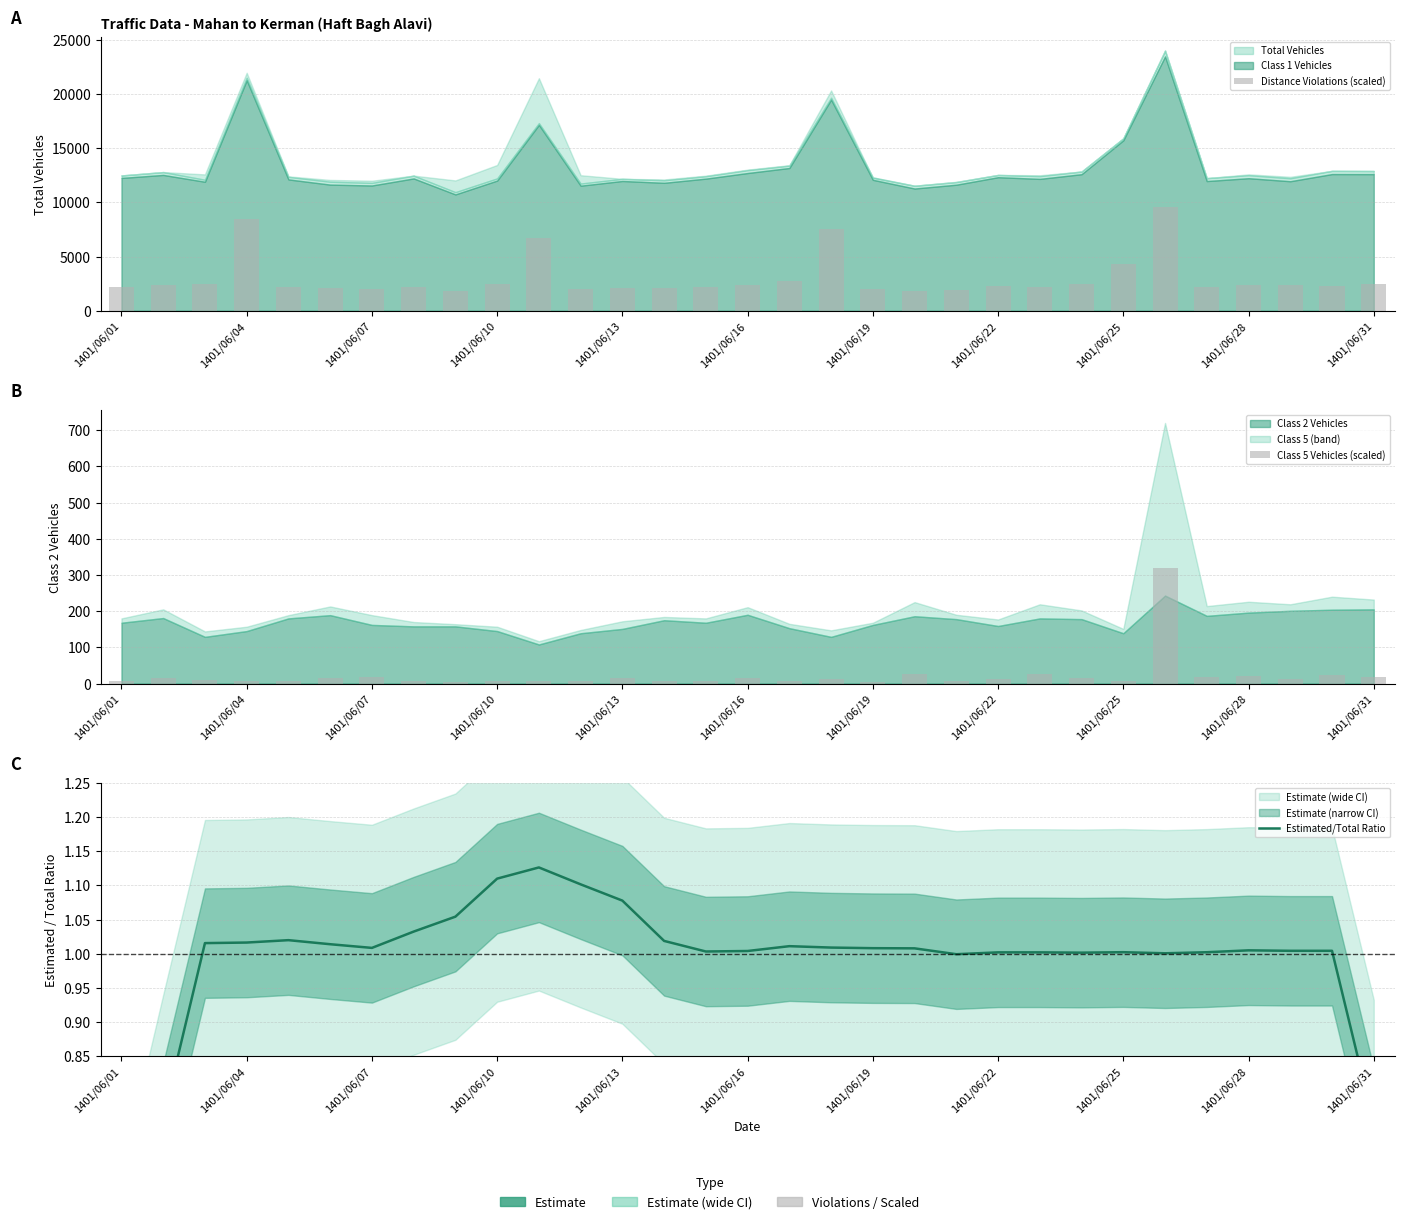

What is the sum of the Class 5 Vehicles (scaled) values at 1401/06/22 and 16?

16.0